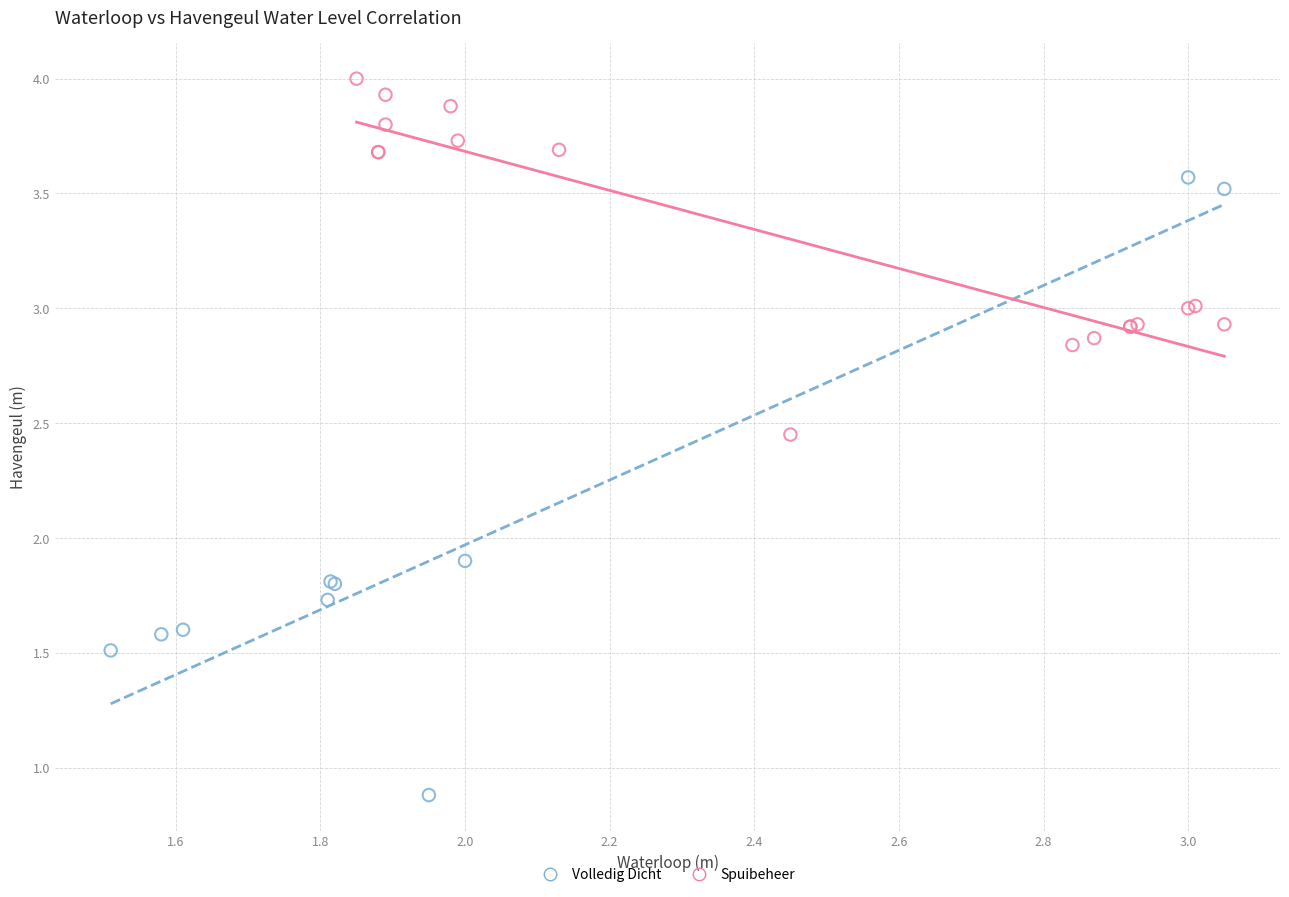

Which series contains the lowest Y value?

Volledig Dicht